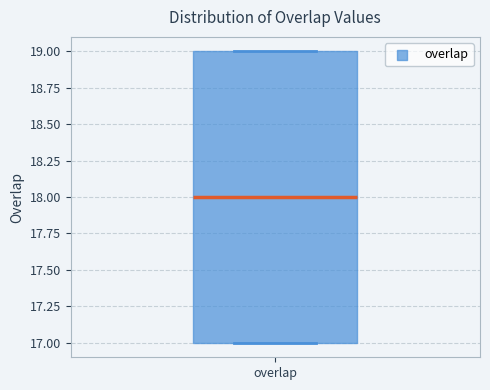

Where does the median line of the box for overlap sit on the y-axis? The values are not printed on the chart, so give them approximately, as read against the axis.

18